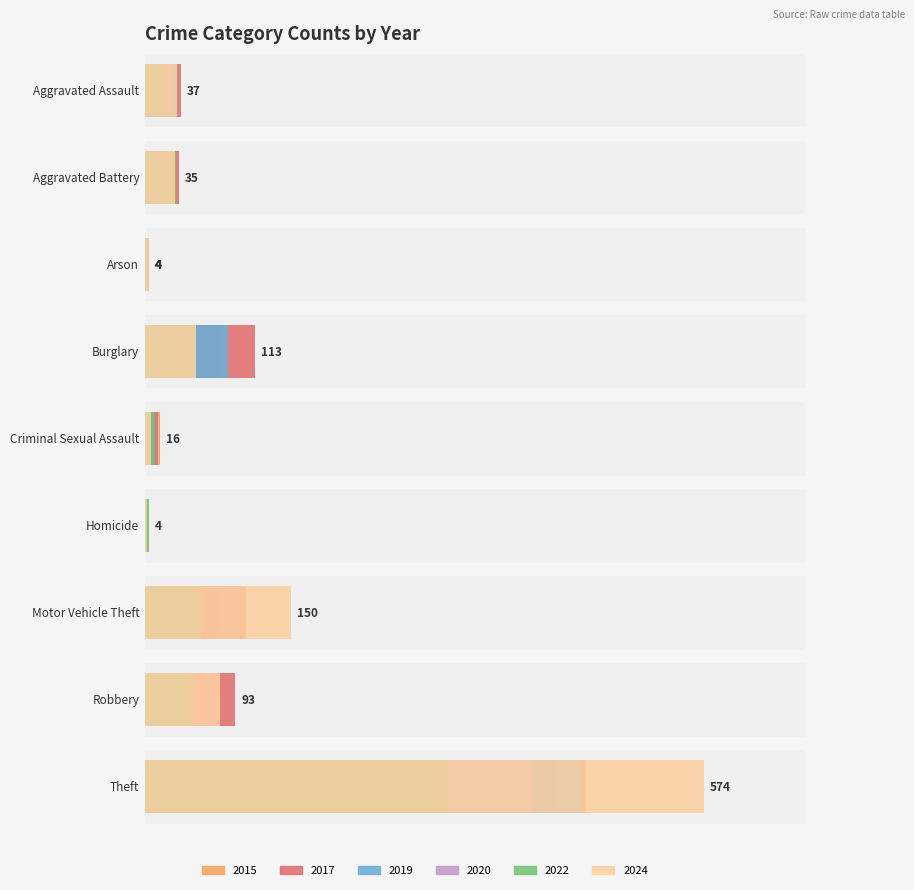

Is it true that 2024 equals 53 at Burglary?

True